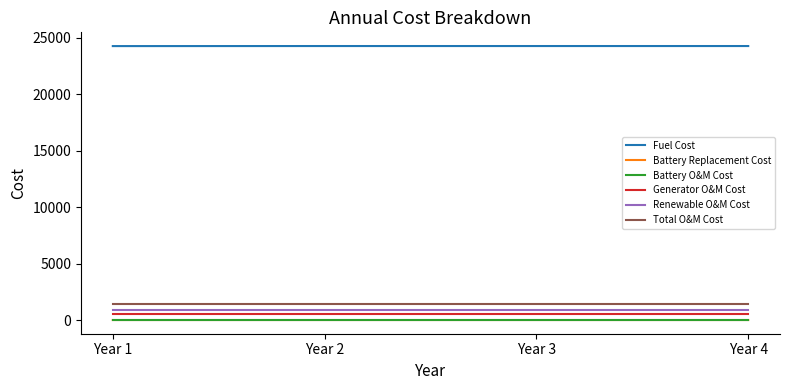

What is the minimum value for Generator O&M Cost?

554.8